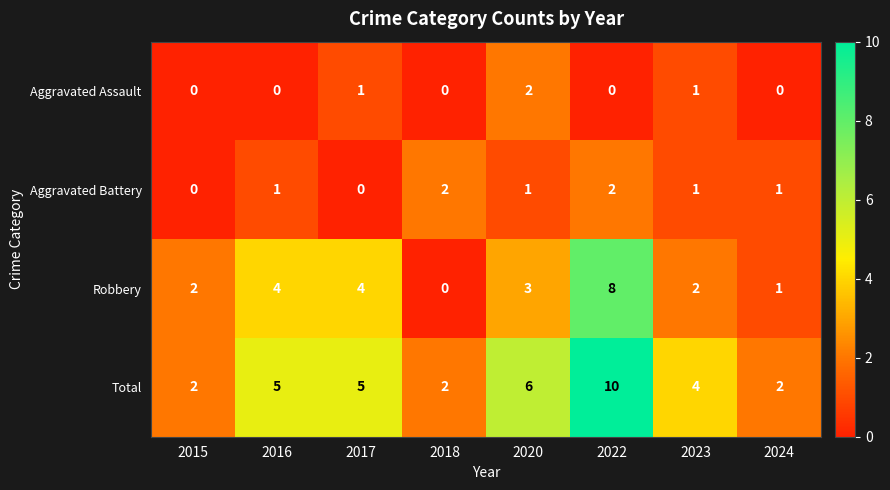

Count the Robbery values in the range 2 to 4.

5